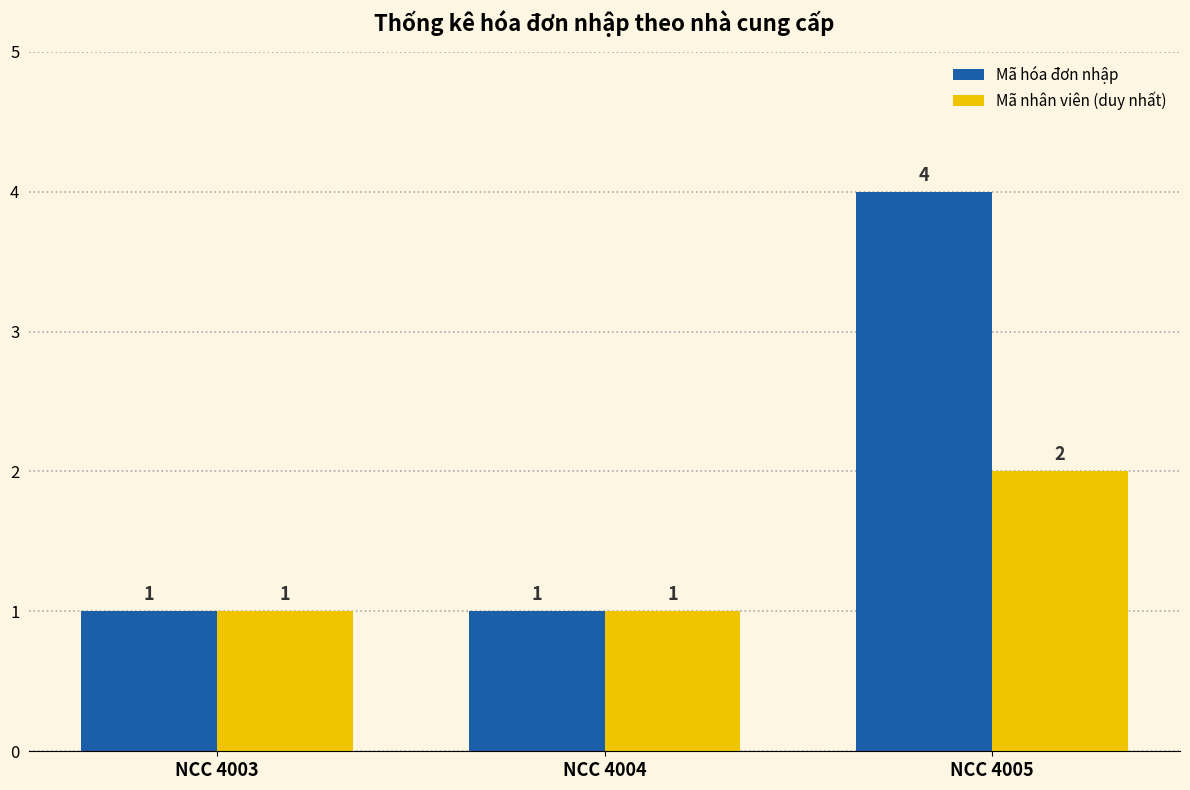

What is the sum of all Mã hóa đơn nhập values?

6